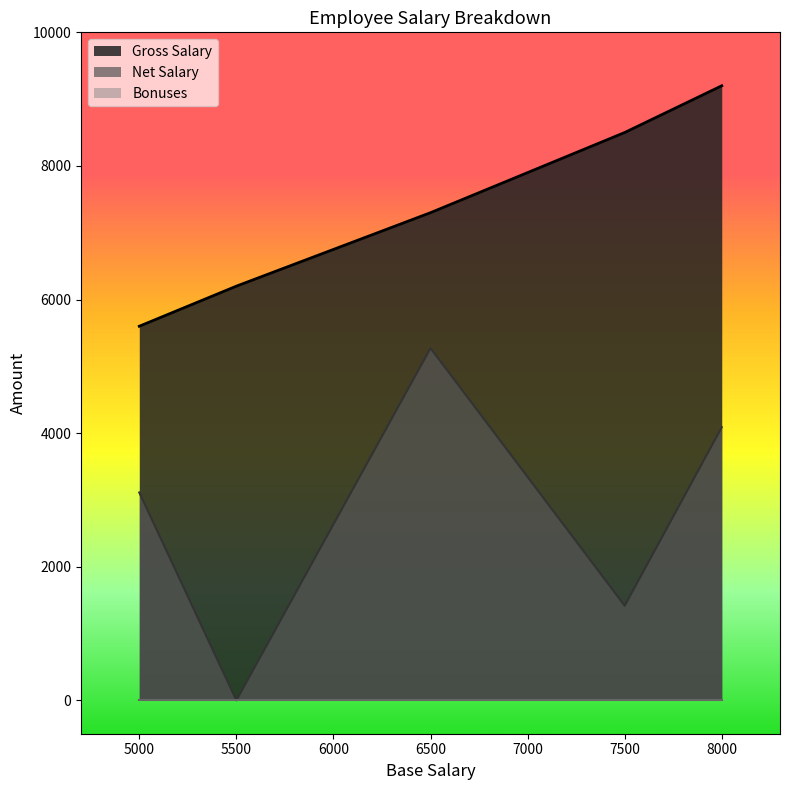

Which label corresponds to the largest value in the chart?

8000